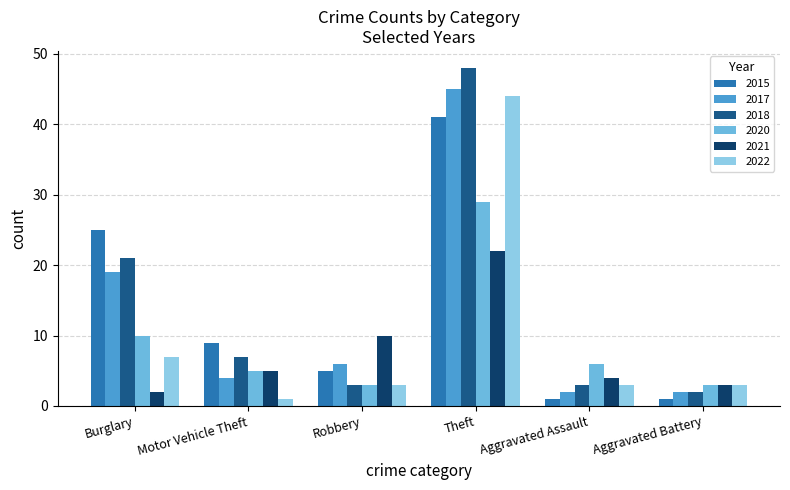

Rank the series at Motor Vehicle Theft from highest to lowest value.

2015, 2018, 2021, 2020, 2017, 2022